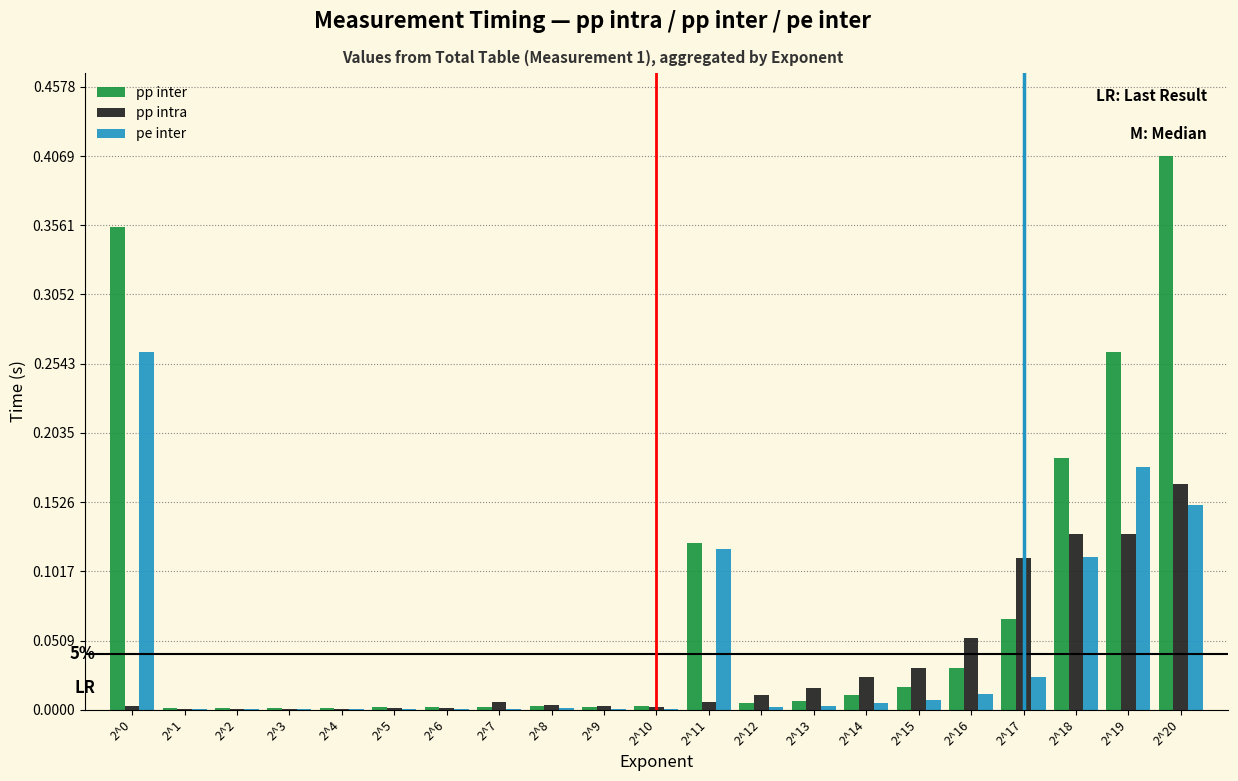

Which series has the largest total across all categories?

pp inter